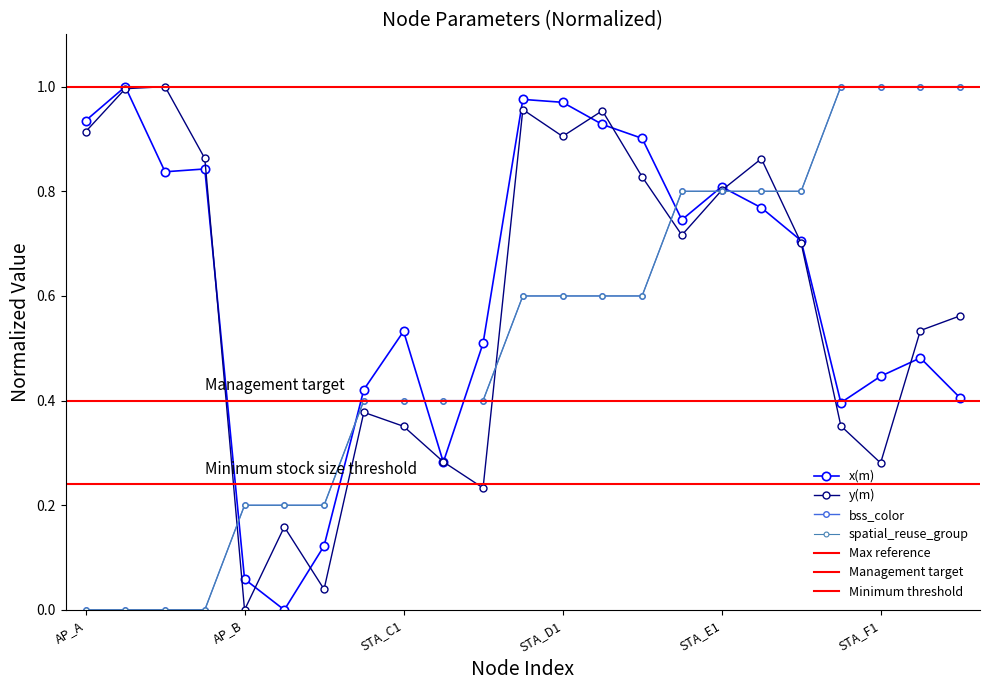

At how many categories does at least one series exceed 0?

23